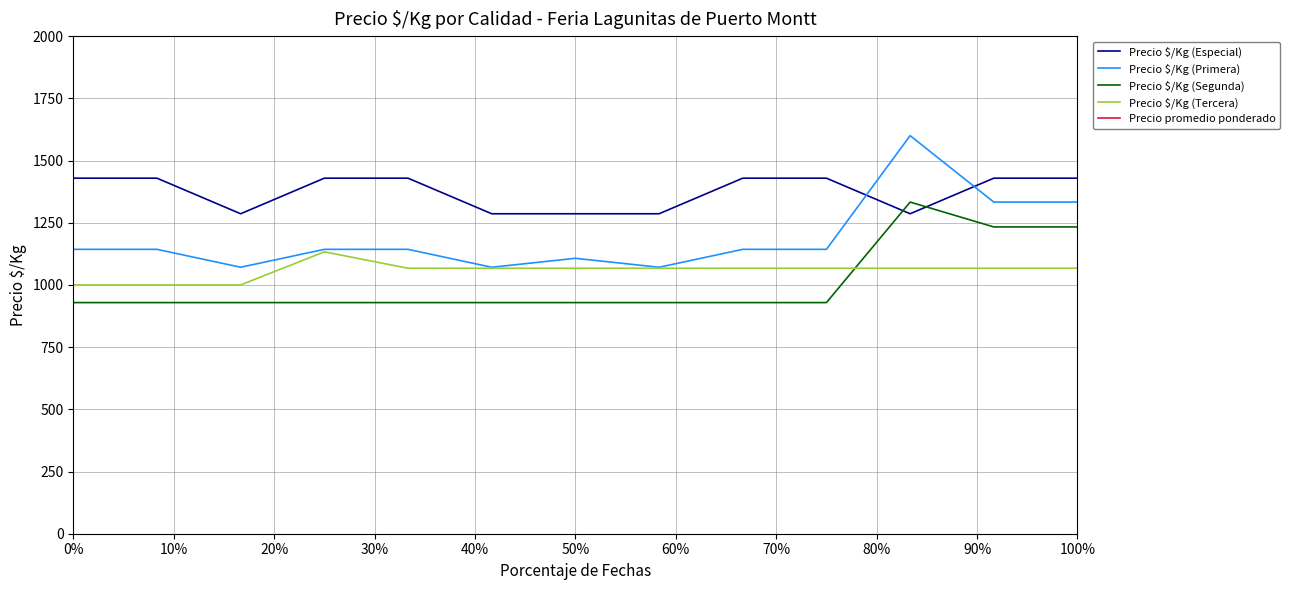

How many lines are shown in the chart?

5